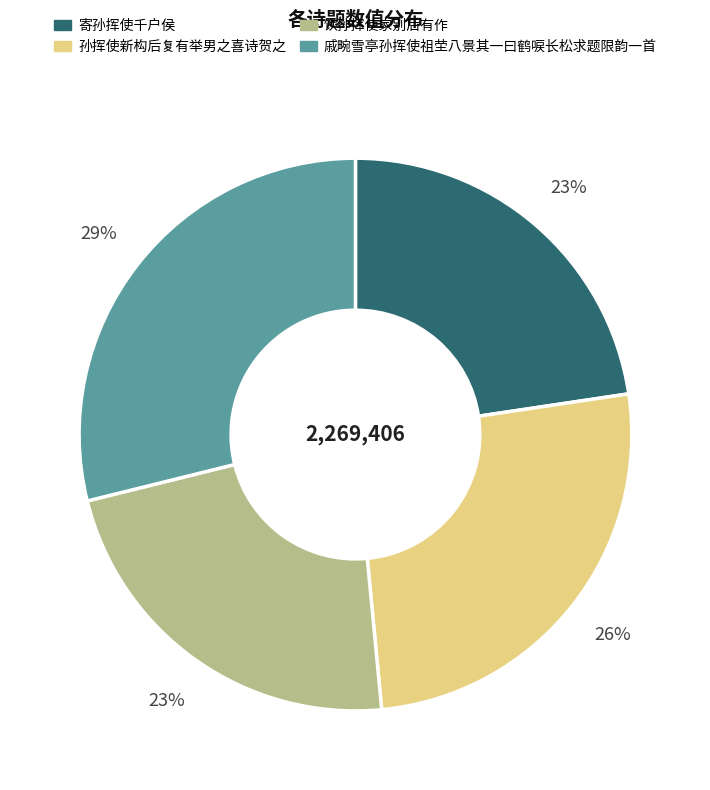

How many slices are in this pie chart?

4